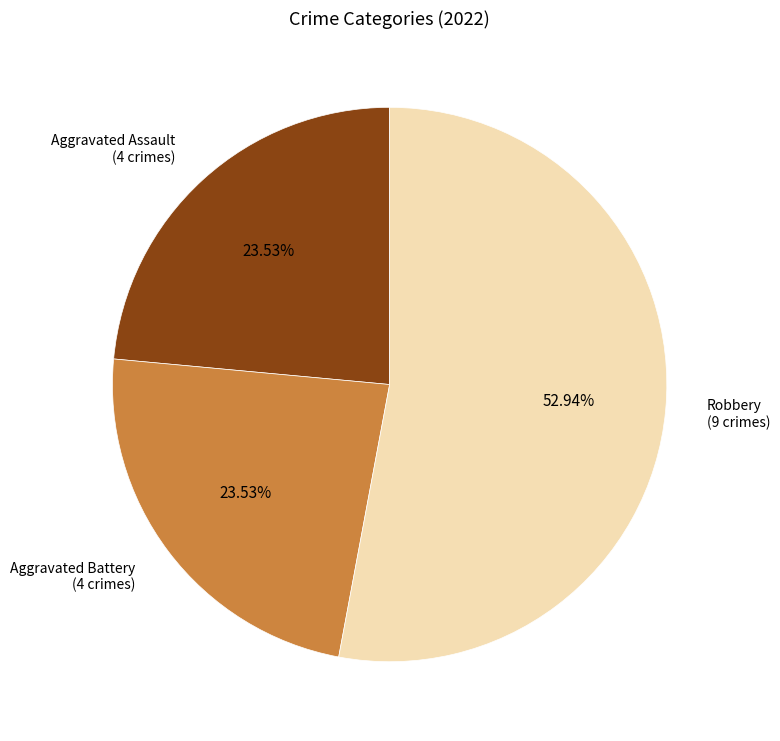

Count the number of slices in the pie.

3